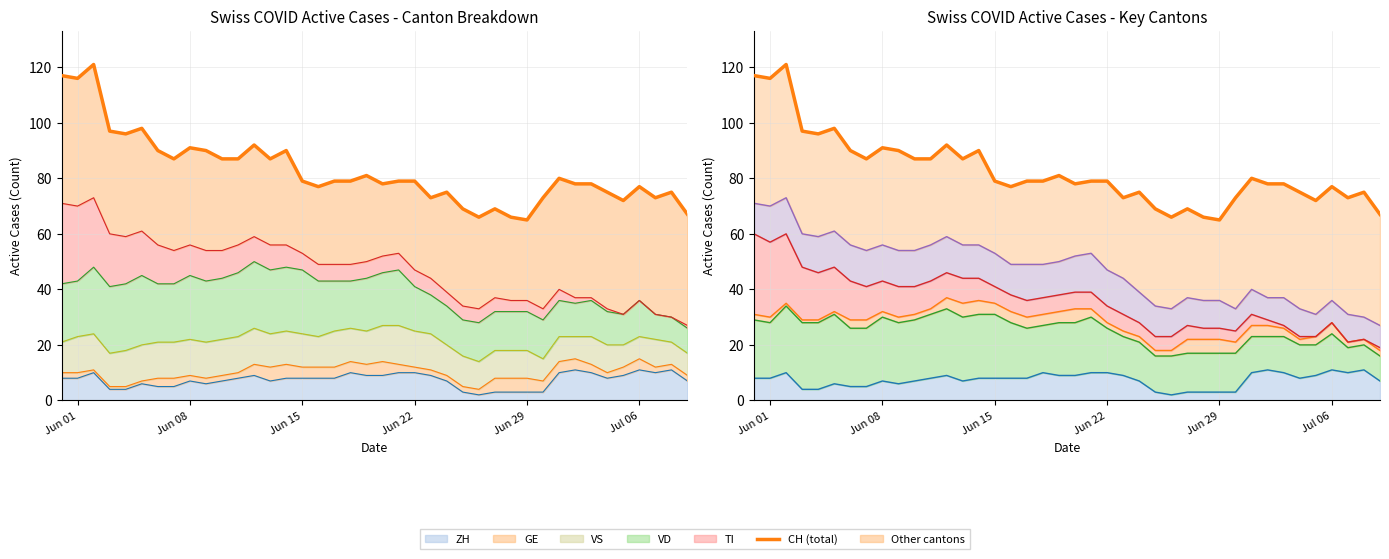

What is the difference between the values at 28 and 10?

21